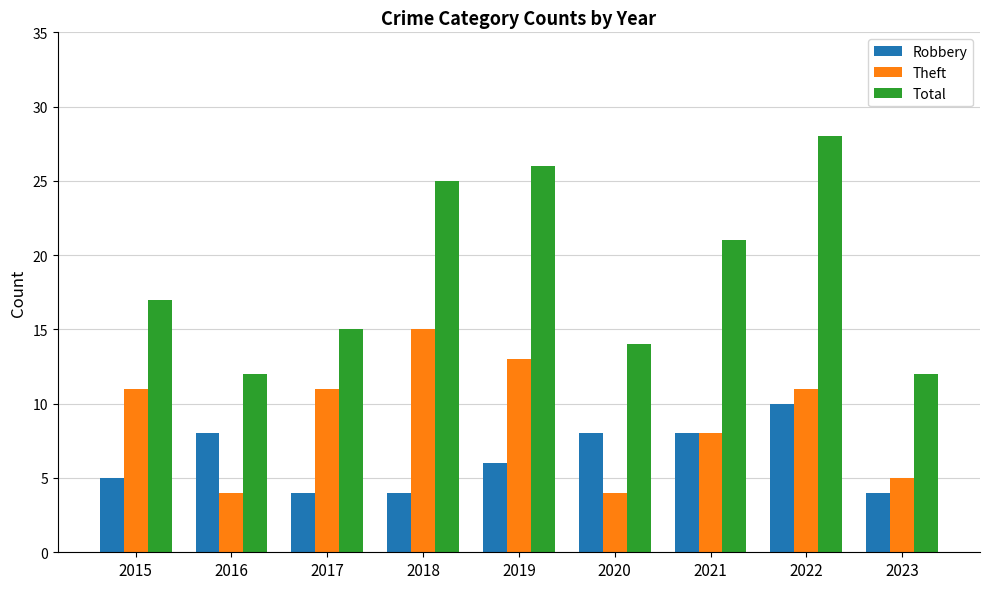

What is the difference between the highest and lowest values at 2021?

13